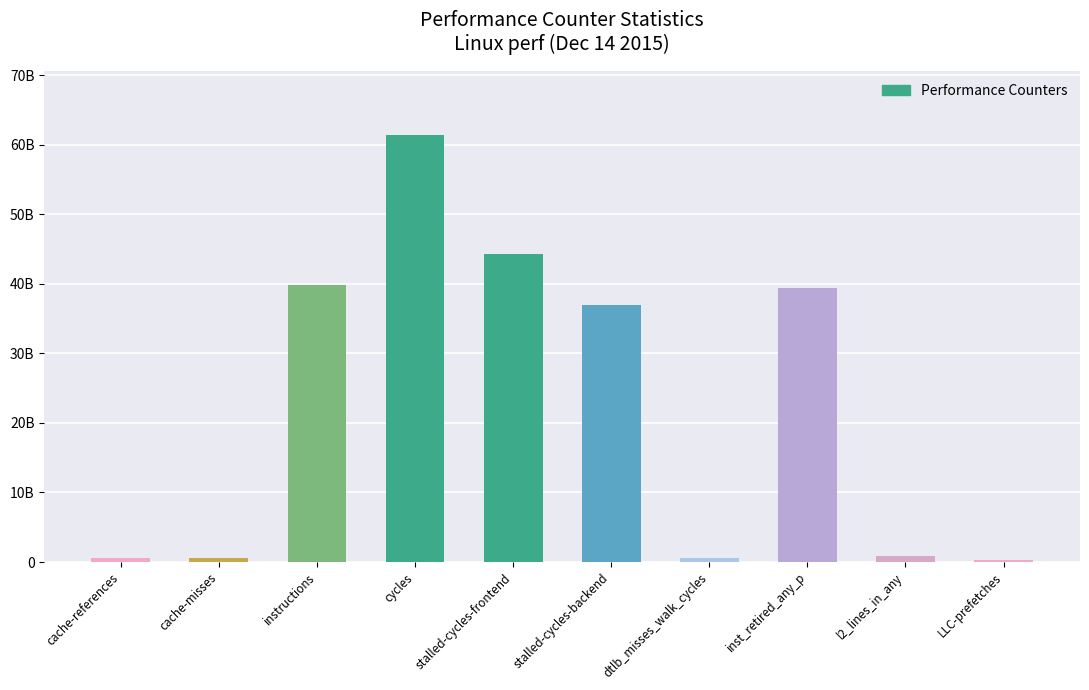

Which has a higher value, dtlb_misses_walk_cycles or inst_retired_any_p?

inst_retired_any_p